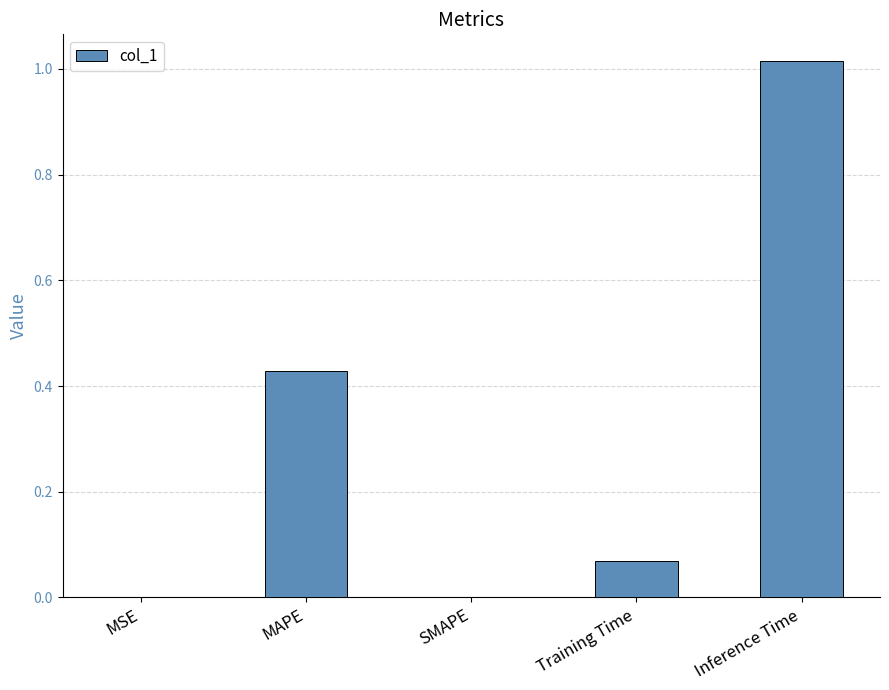

True or false: the data shows 0.4 at Inference Time.

False